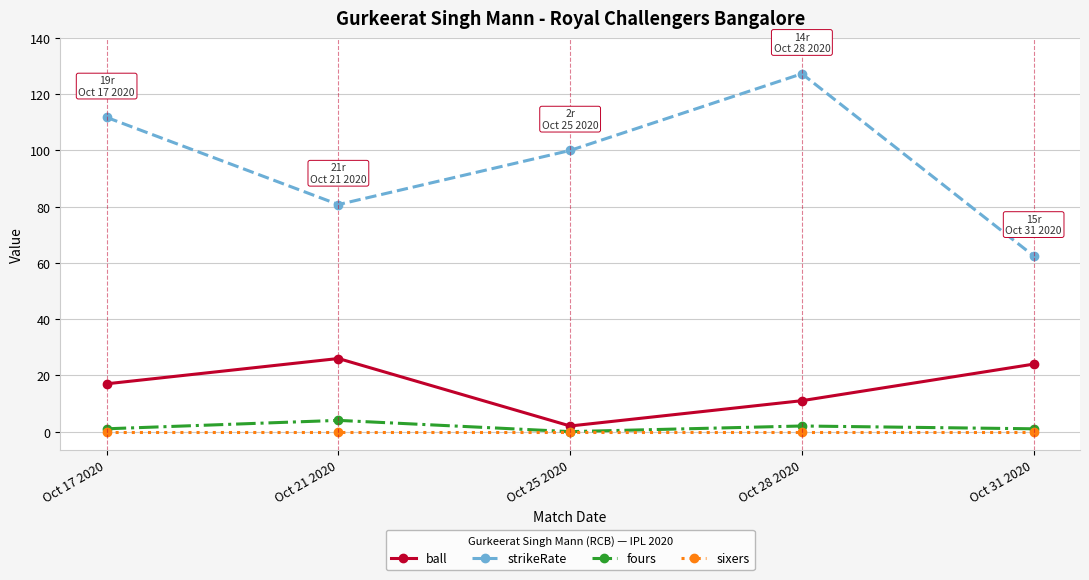

Count the number of data series in this chart.

4